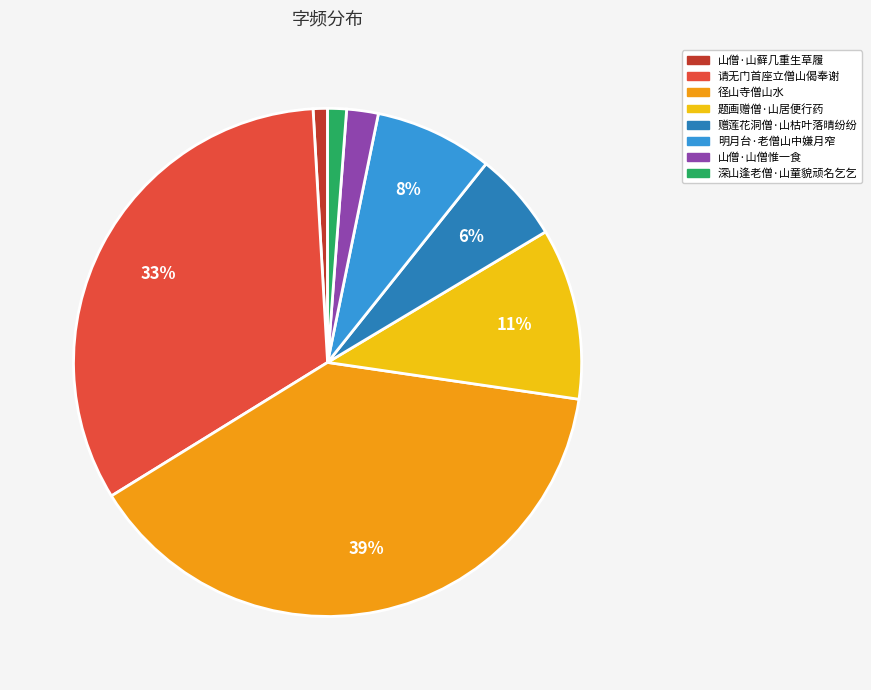

What percentage is the 题画赠僧·山居便行药 slice, to the nearest percent?

11%